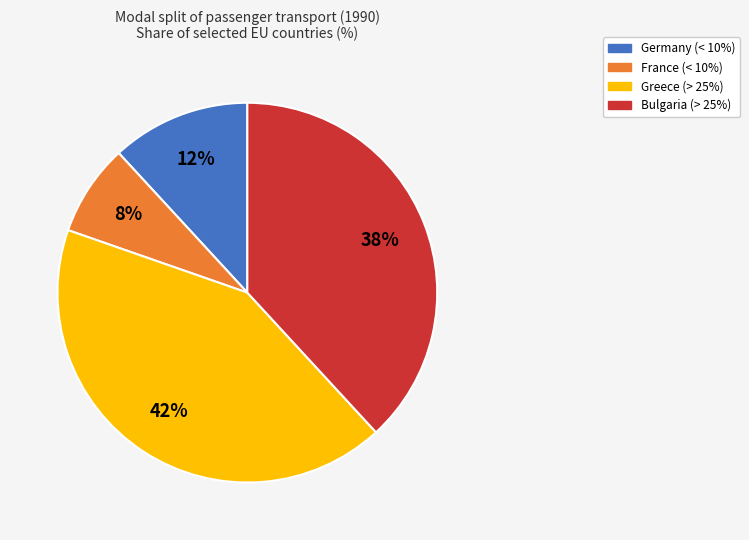

Does any single category account for the majority?

No